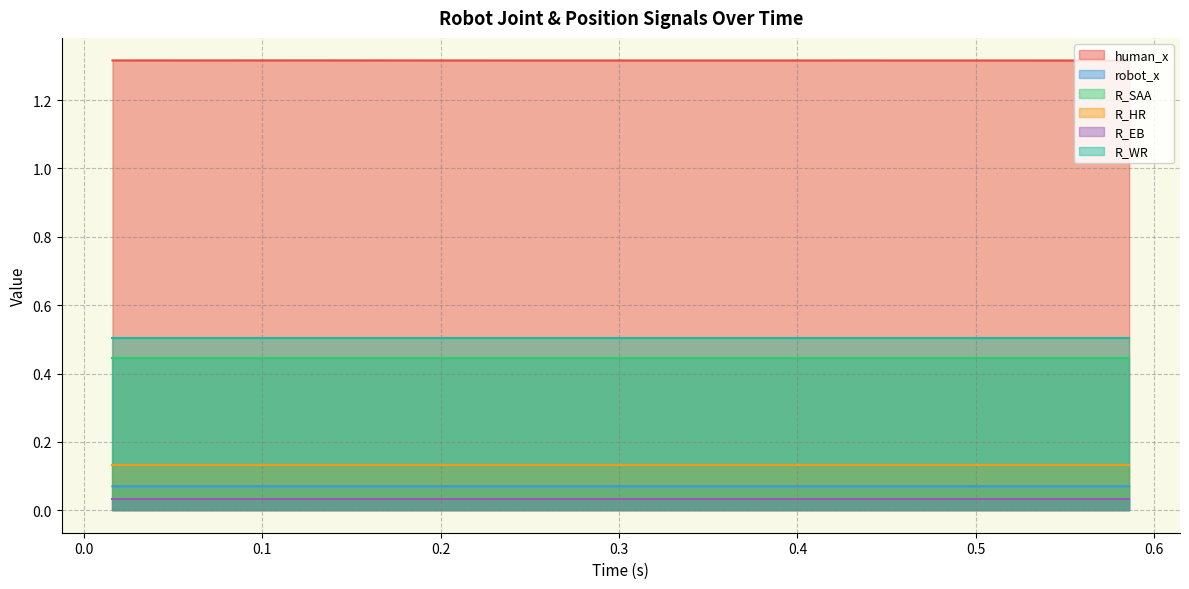

The value of R_SAA at 9 is 0.6. True or false?

False